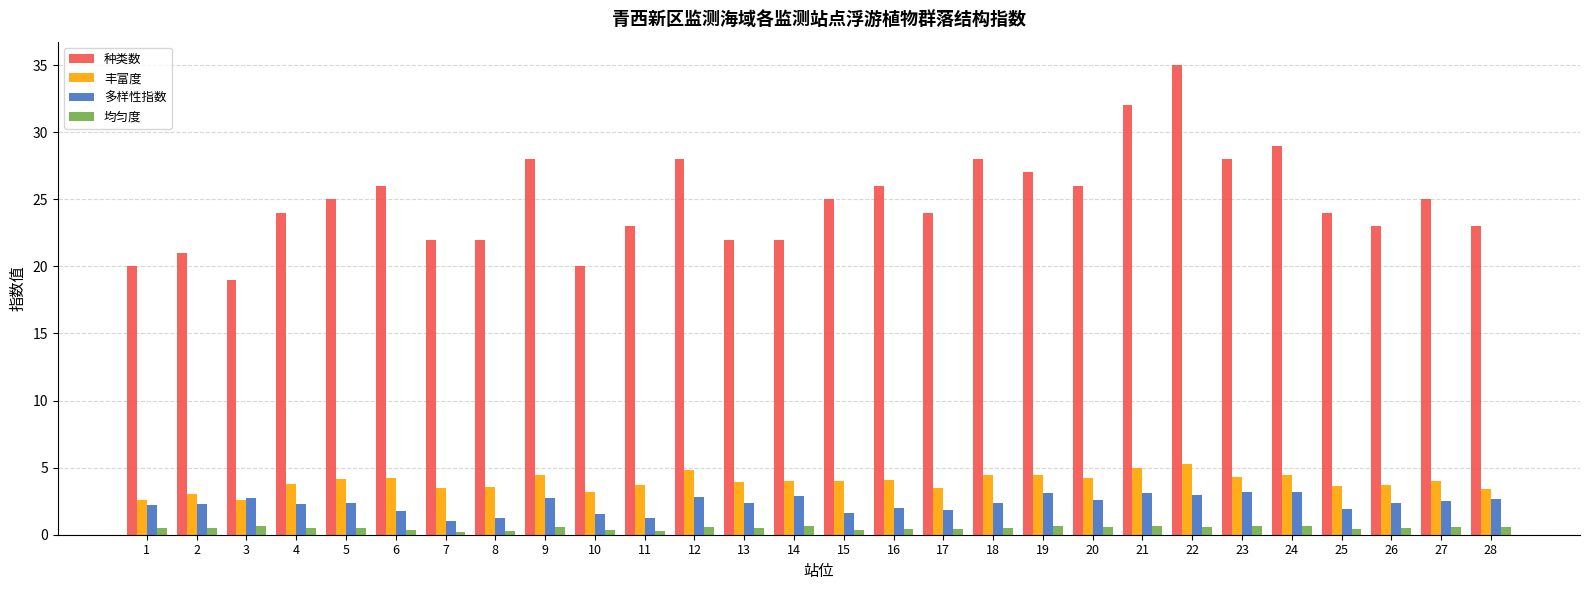

List the series in order of their peak value, lowest first.

均匀度, 多样性指数, 丰富度, 种类数